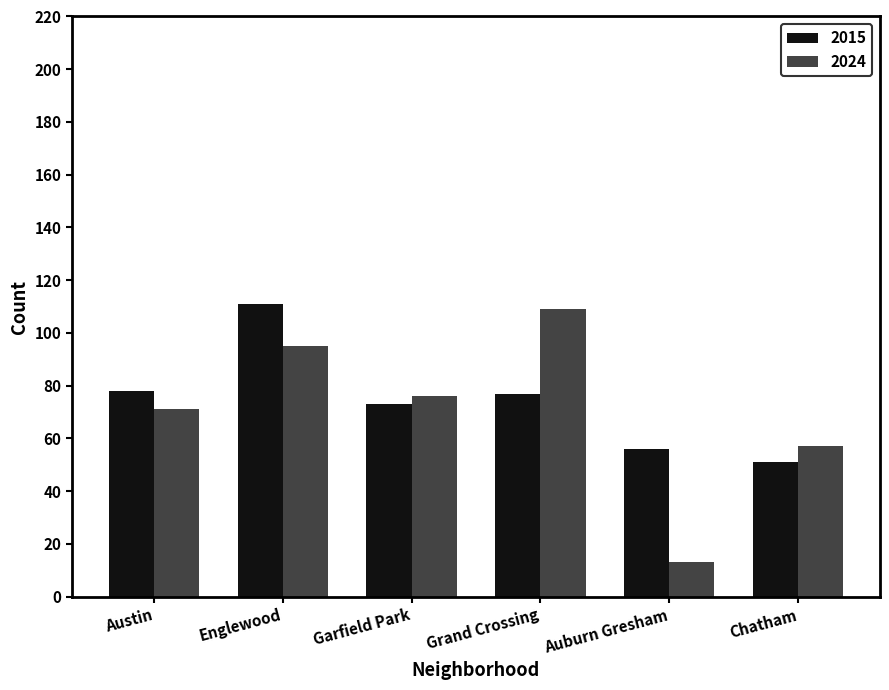

Is the value of 2024 at Englewood greater than the value of 2015 at Englewood?

No